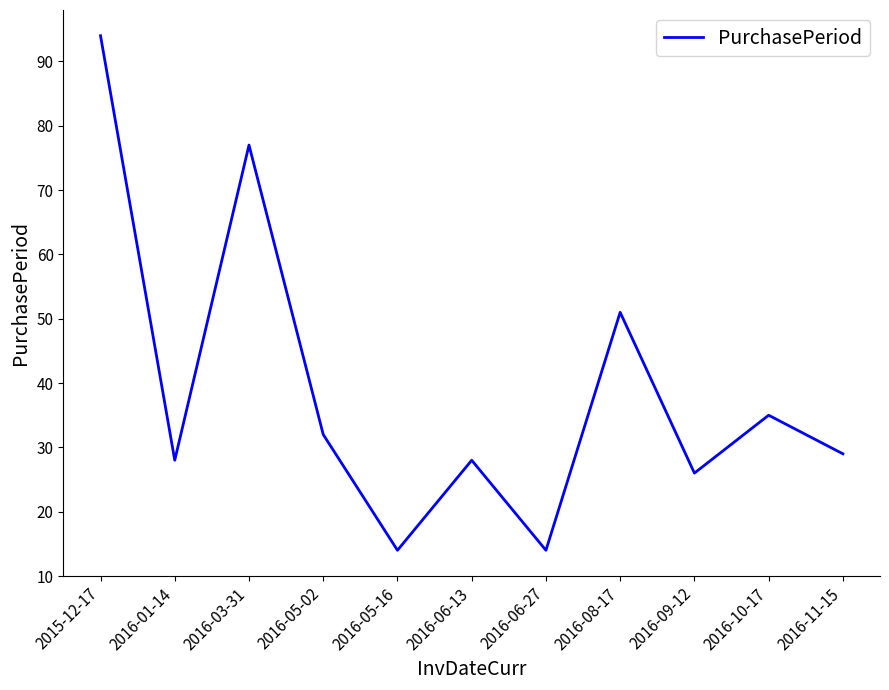

True or false: the data shows 51 at 2016-08-17.

True